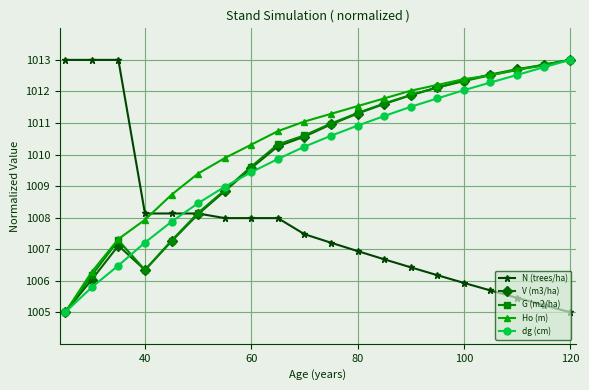

Which series ends up on top after the final intersection of N (trees/ha) and dg (cm)?

dg (cm)